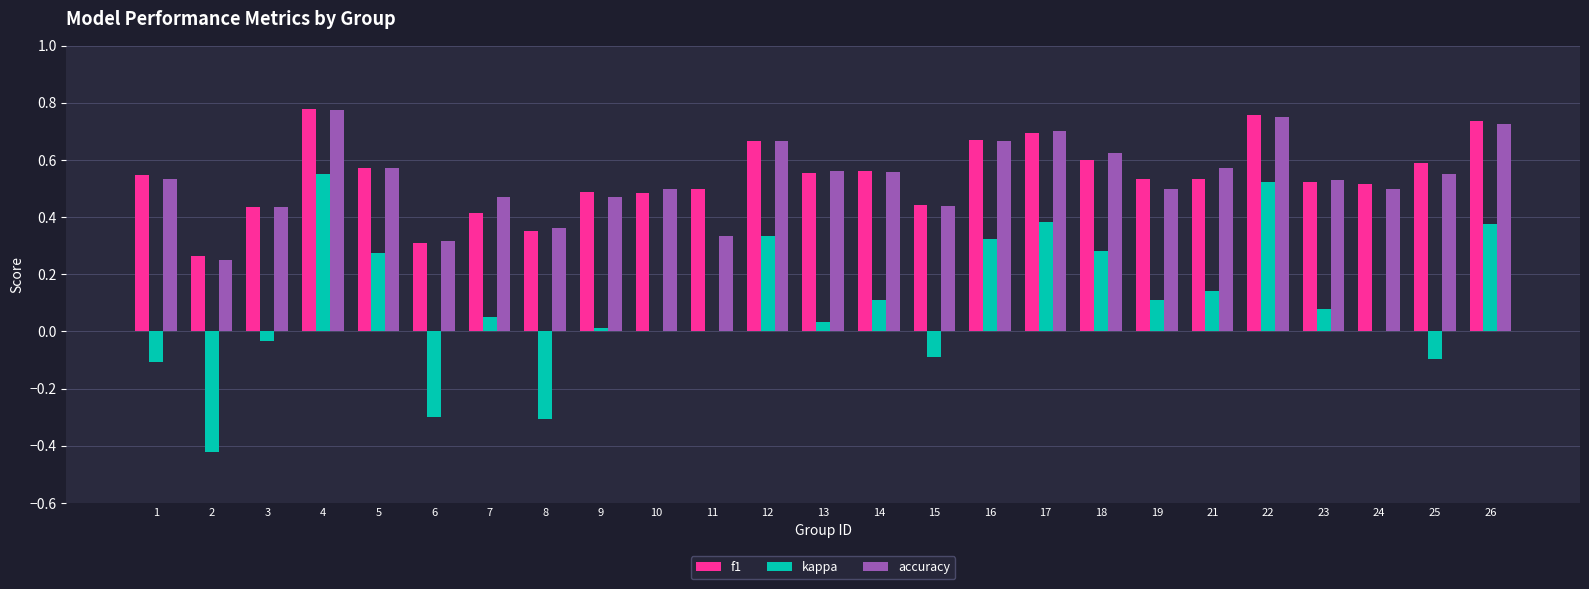

Which series has the largest range (max minus min)?

kappa